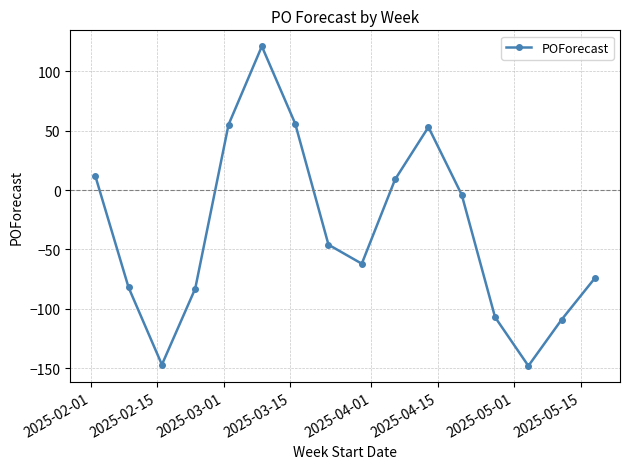

What is the greatest value displayed?

121